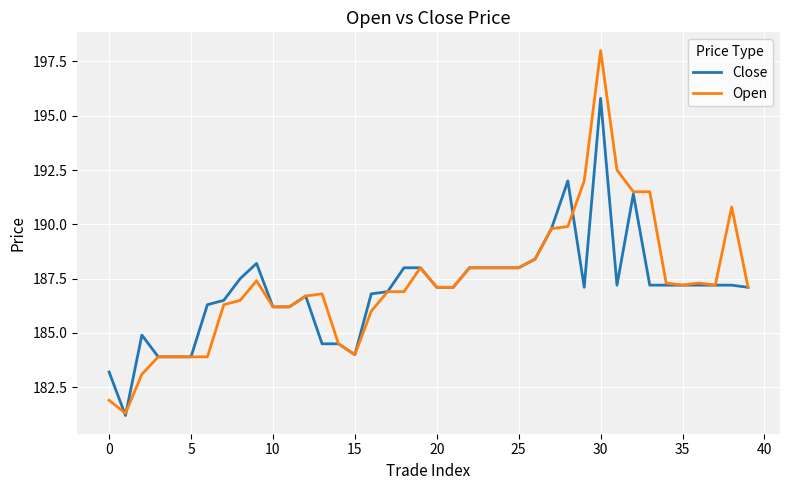

Does the chart have visible grid lines?

Yes